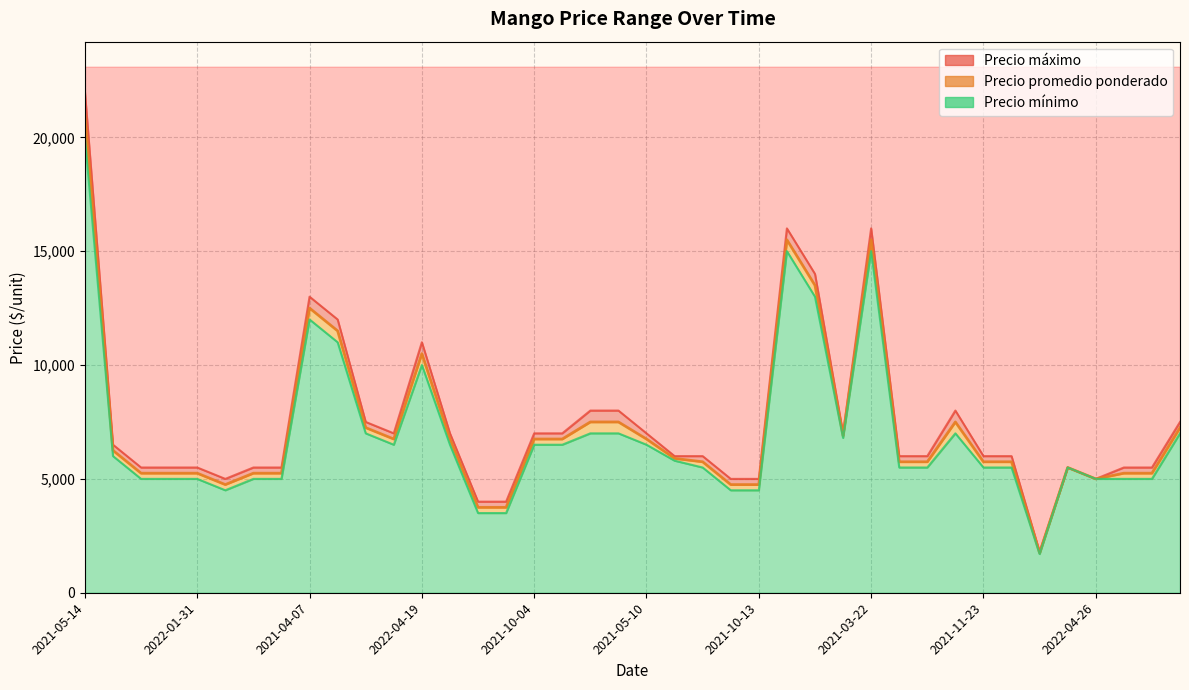

Rank the series by their maximum value, from lowest to highest.

Precio minimo, Precio promedio ponderado, Precio maximo